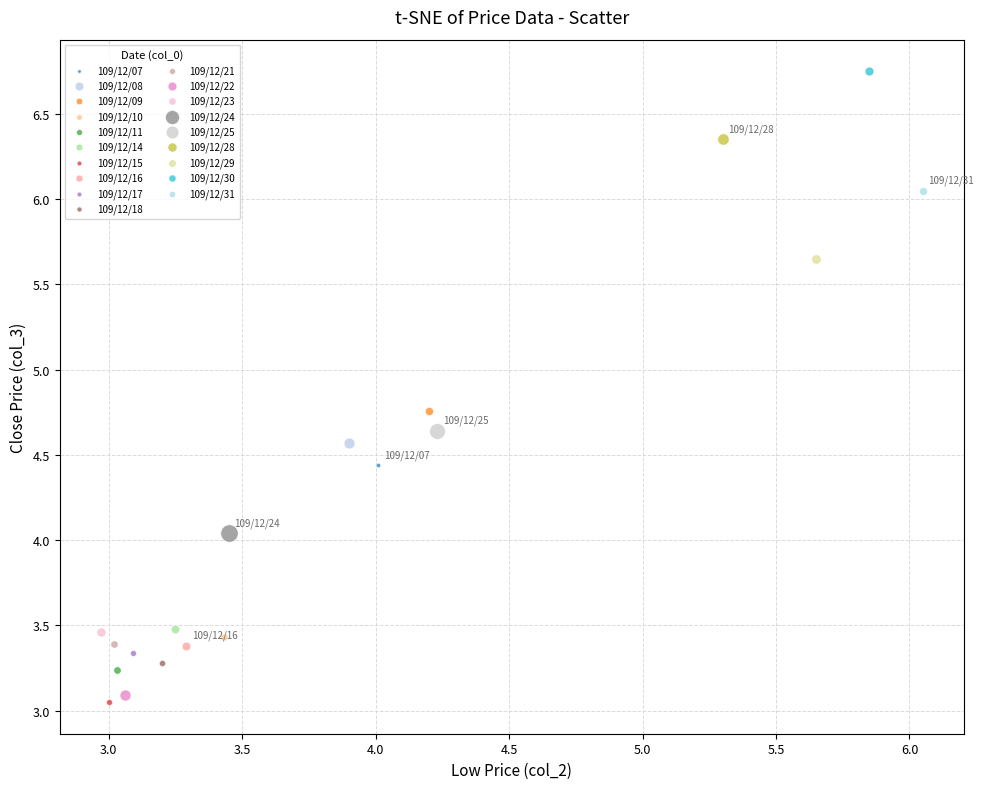

Which series contains the highest Y value?

109/12/30